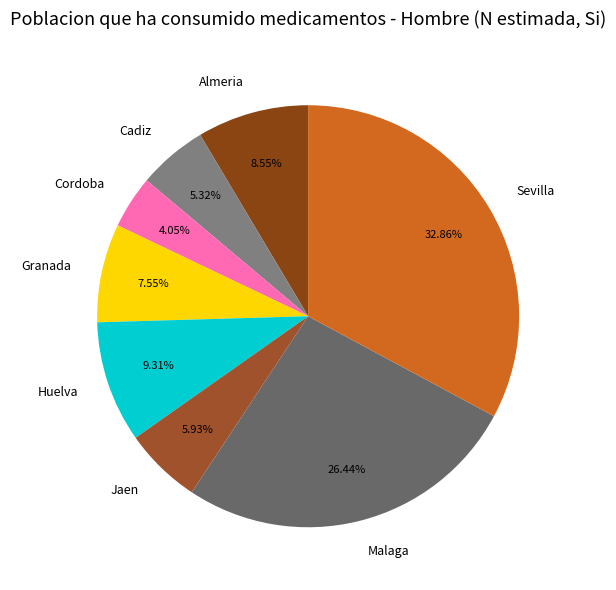

How many slices are in this pie chart?

8